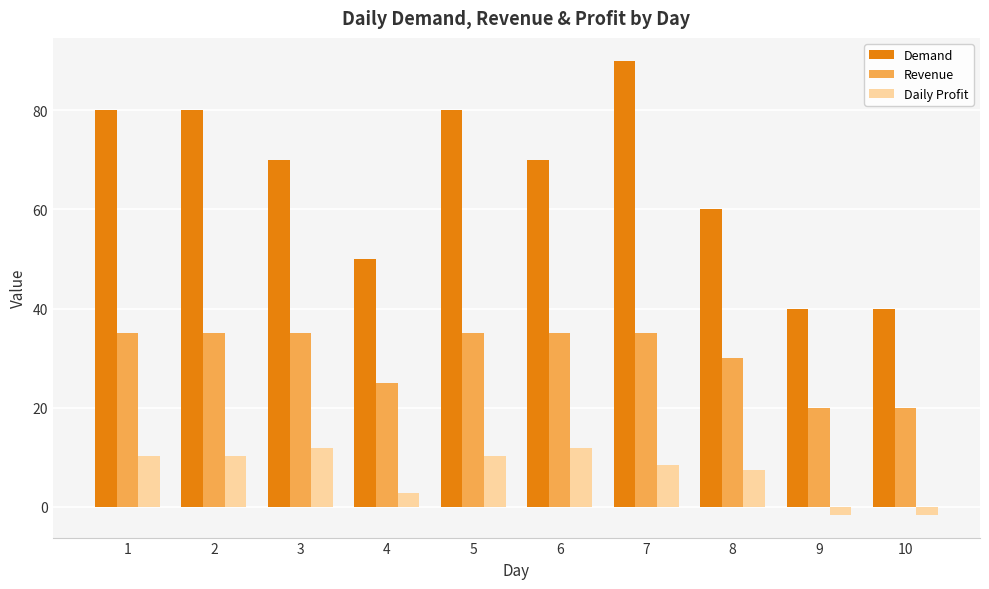

The Revenue series shows 35.0 at 6. True or false?

True